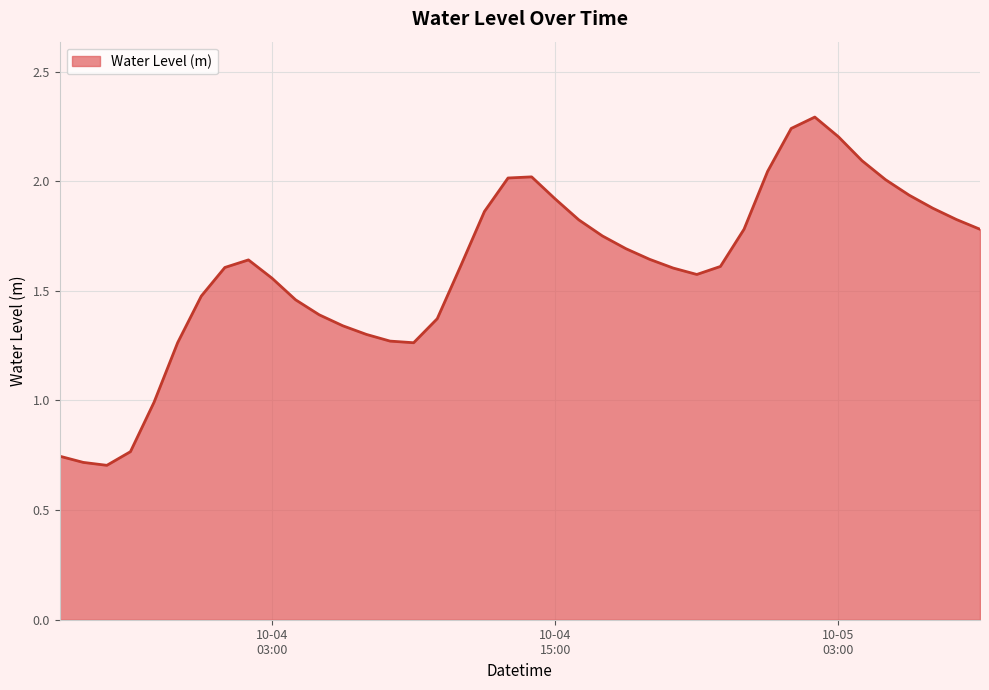

What is the maximum value shown in the chart?

2.3